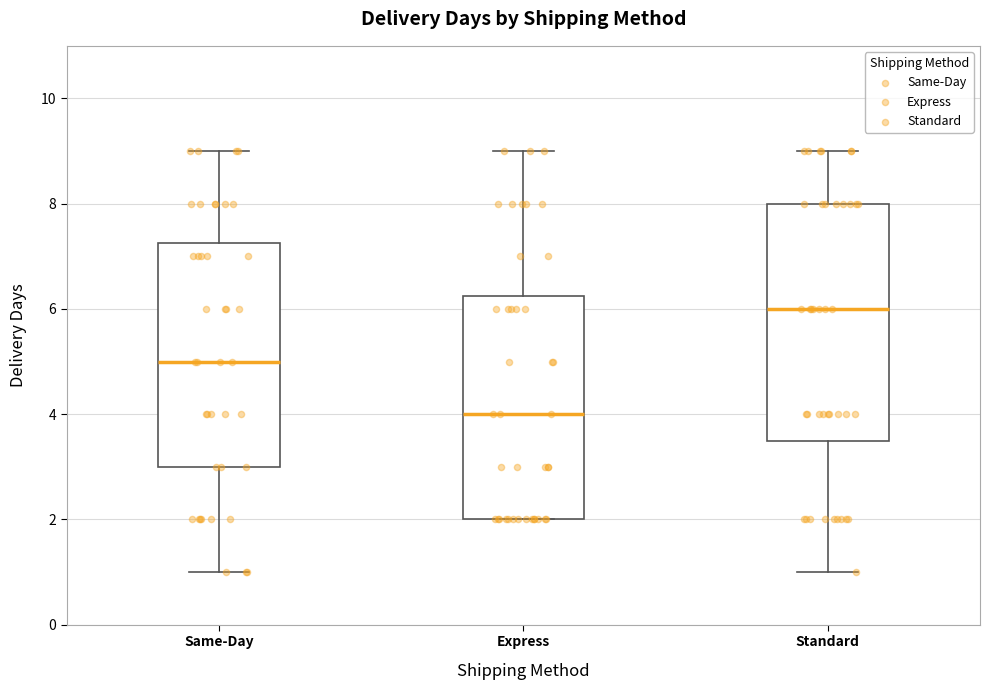

Comparing the boxes themselves (not the whiskers), which one is the tallest?

Standard